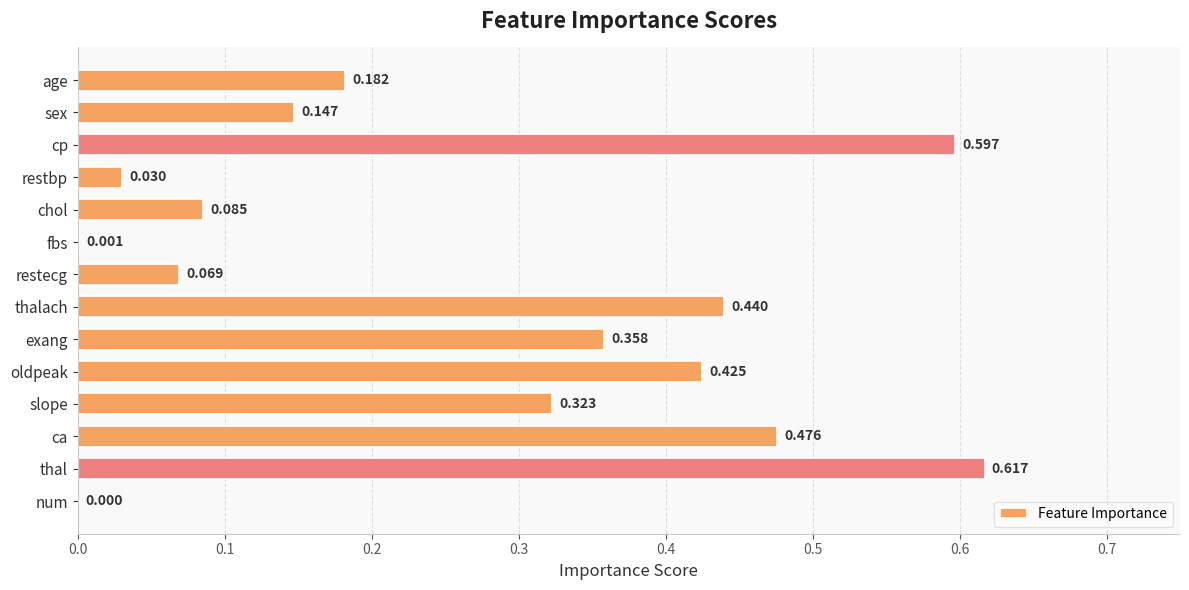

Which category has the highest value across all series?

thal